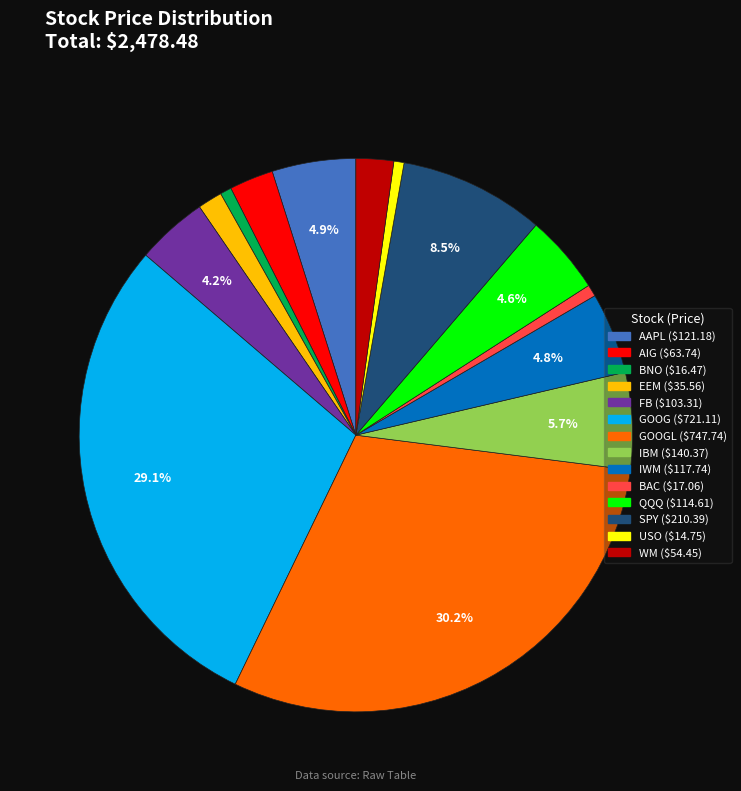

How many slices are in this pie chart?

14